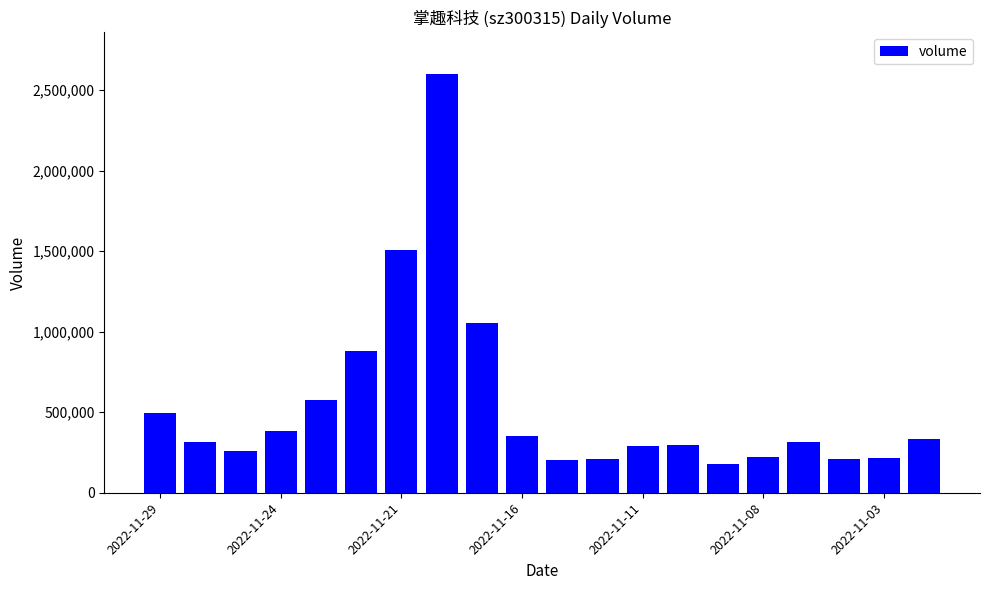

What is the maximum value shown in the chart?

2598205